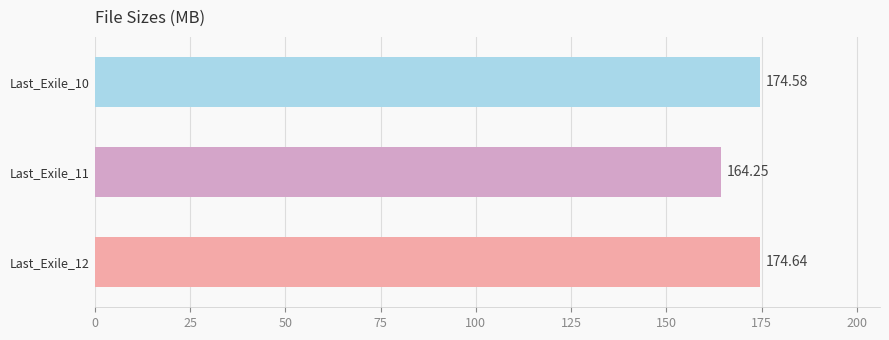

How many data points are less than 174?

1